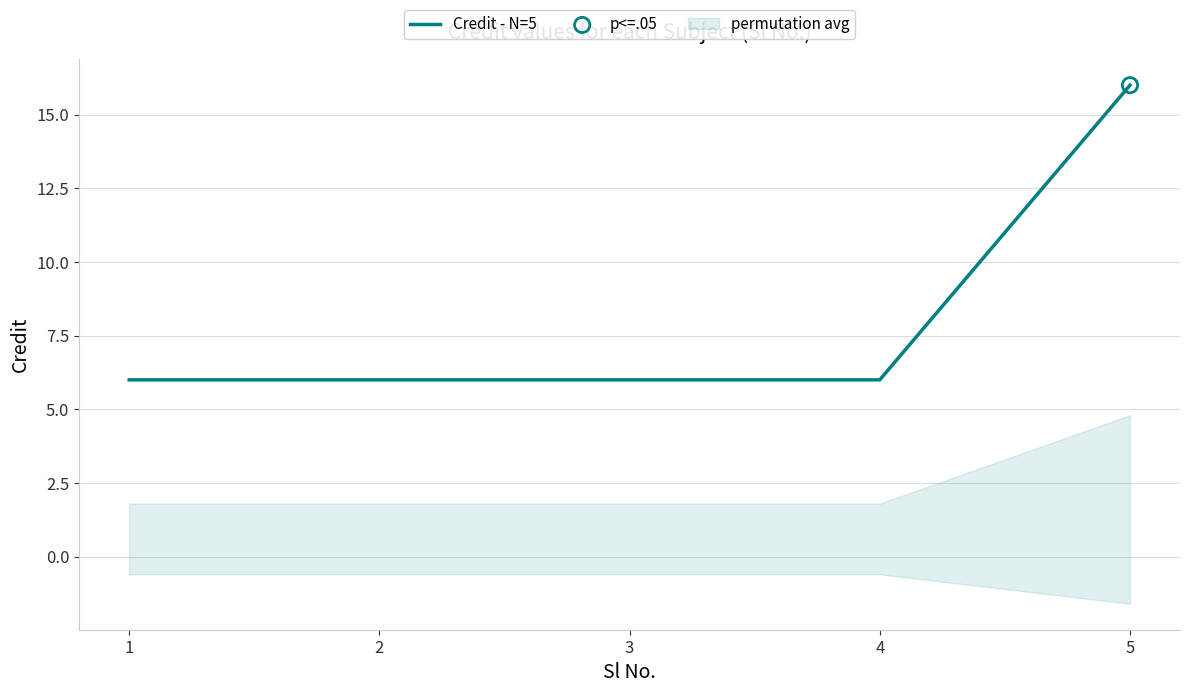

Which has a higher value, 4 or 1?

4